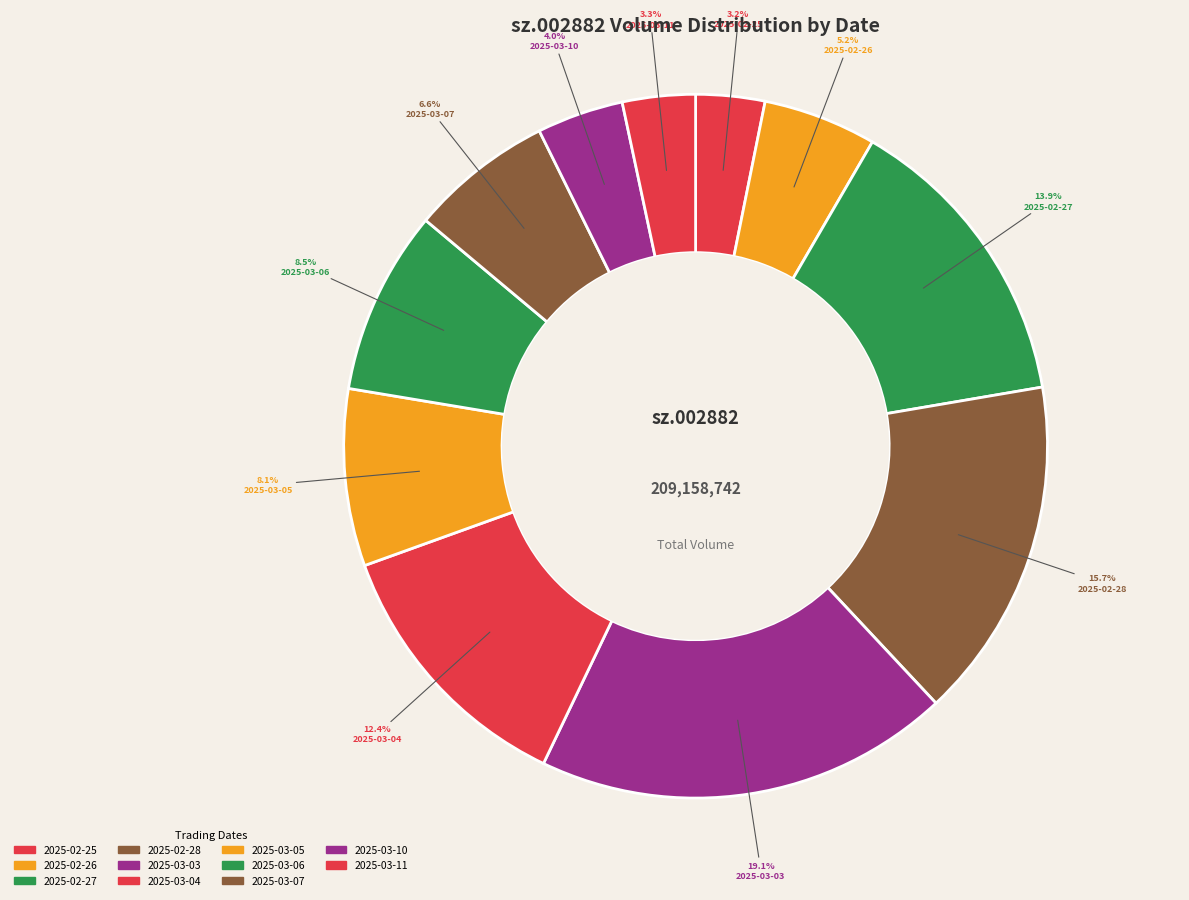

To the nearest percent, what is the average slice percentage?

9%